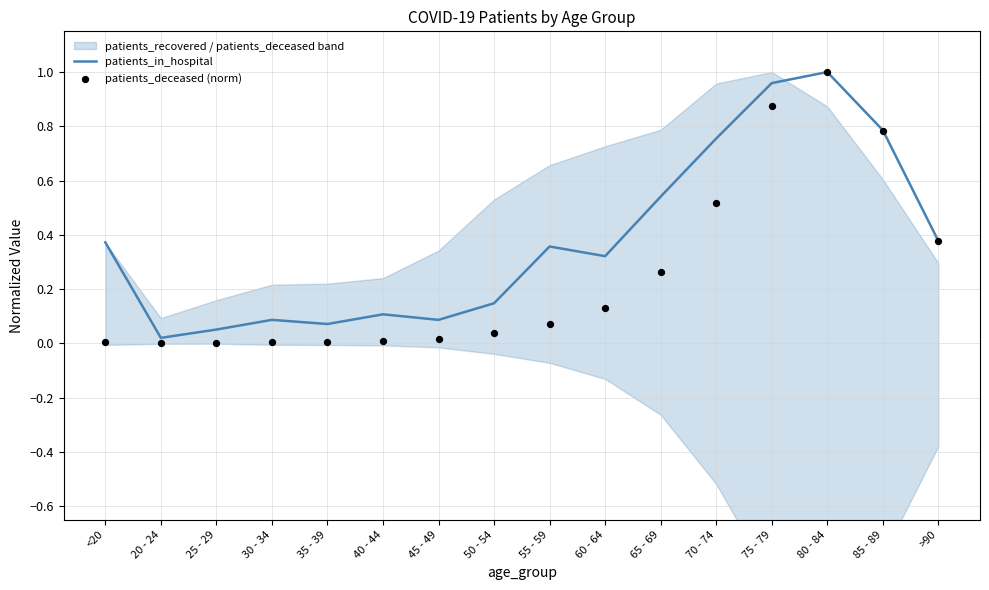

What is the total value across all series at >90?

0.8